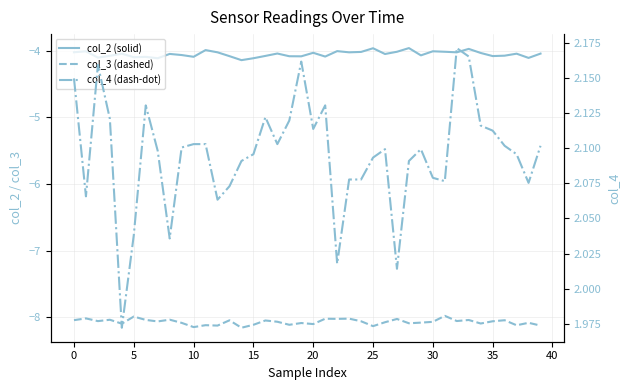

True or false: col_4 (dash-dot) has a value of 2.1 at 31.

True